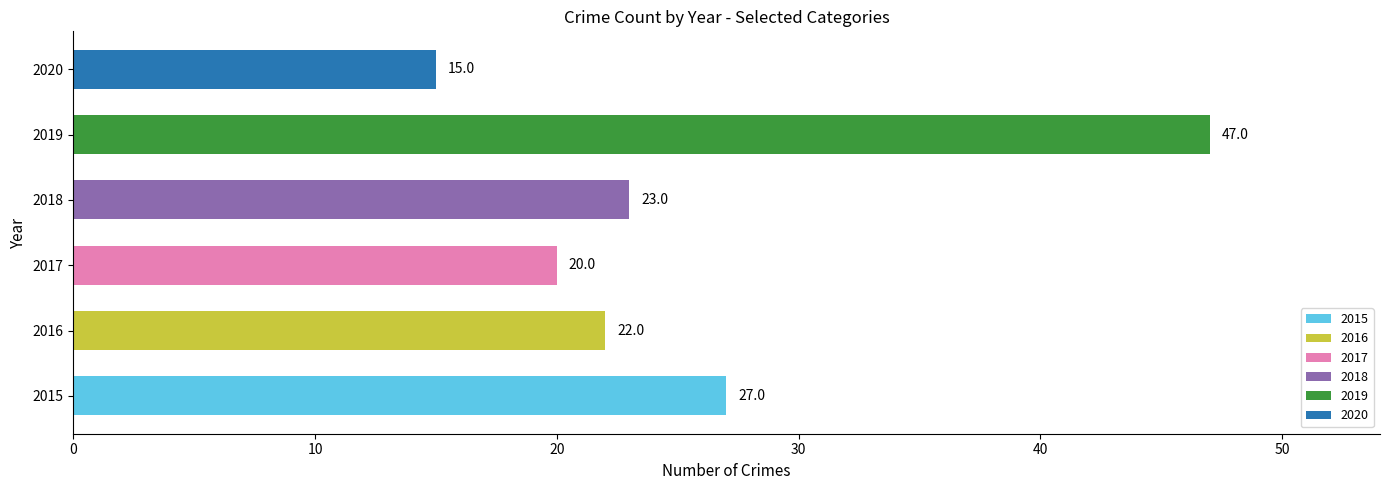

What is the maximum value shown in the chart?

47